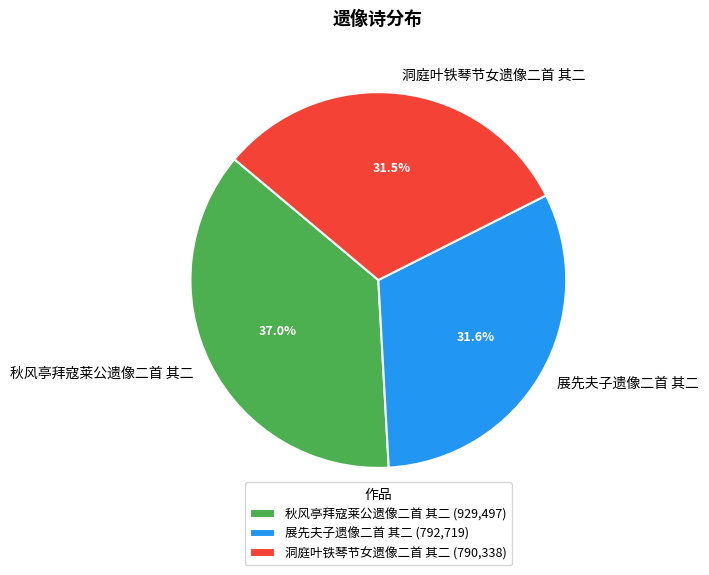

To the nearest percent, what portion does 秋风亭拜寇莱公遗像二首 其二 represent?

37%